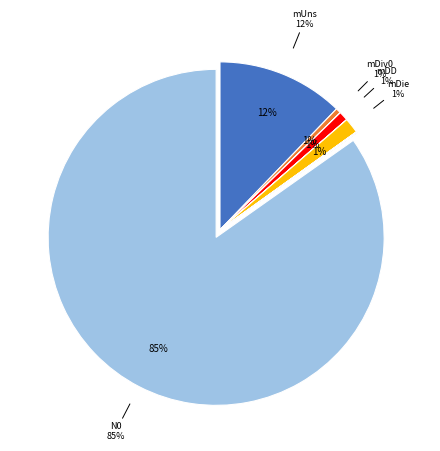

The mUns slice represents 12% of the pie. True or false?

True